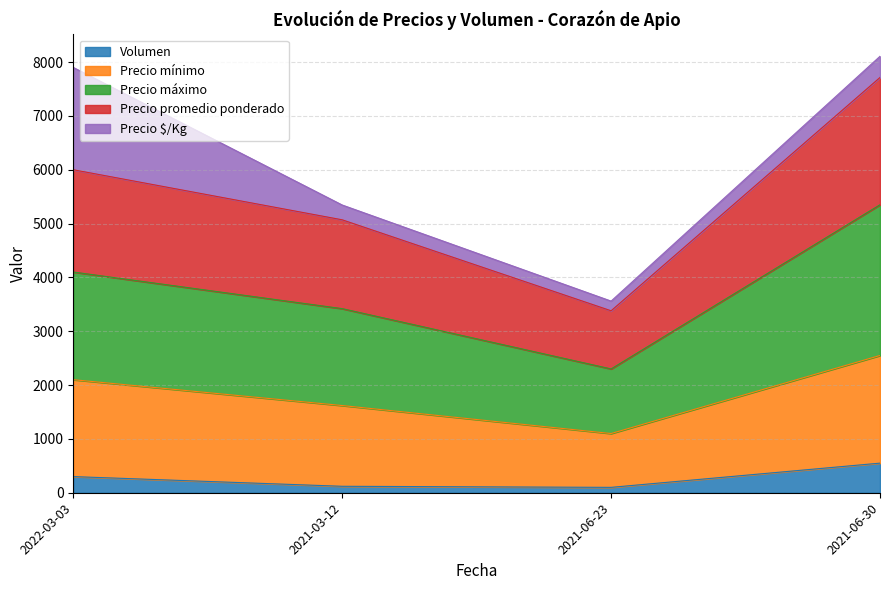

How many lines are shown in the chart?

5